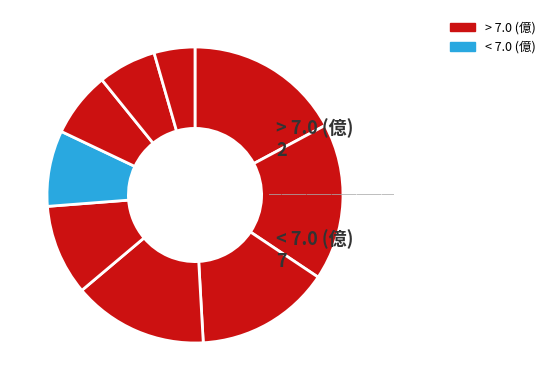

Count the number of slices in the pie.

9